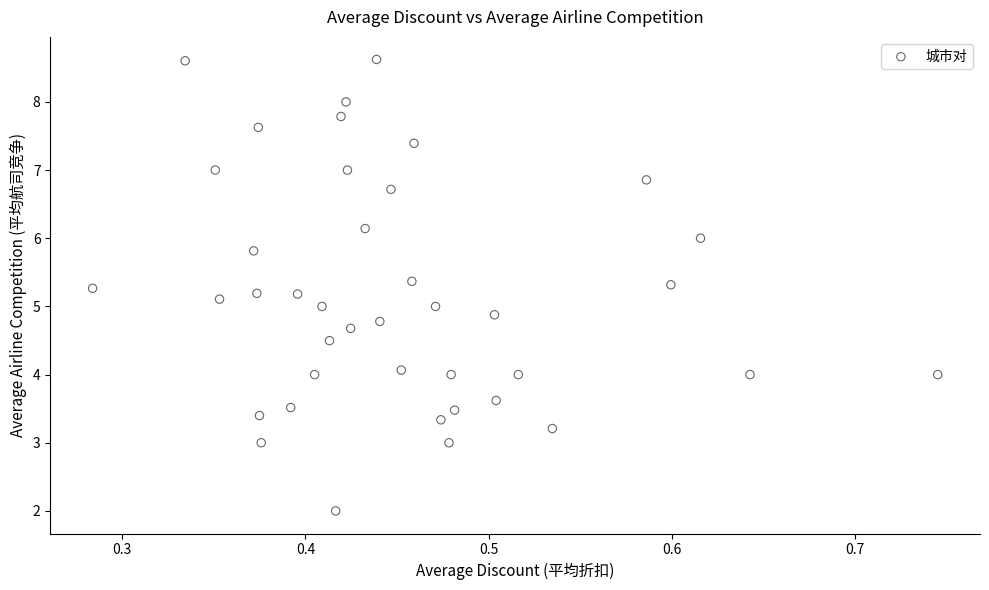

What is the range of Y values (max minus min)?

6.6